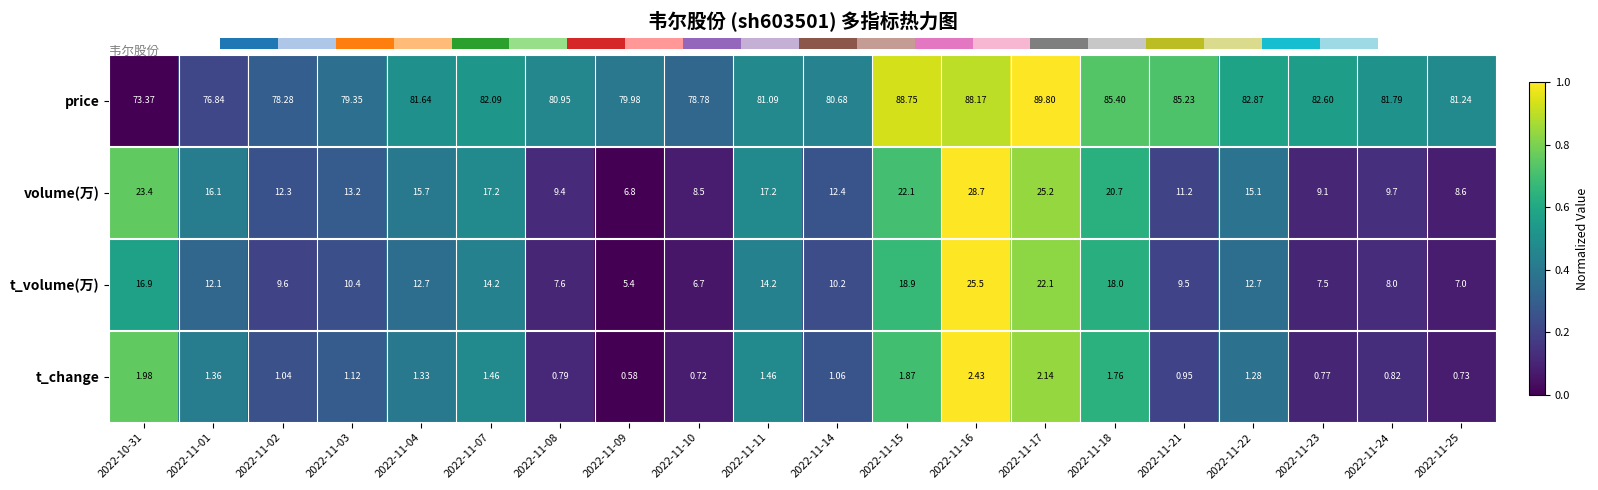

Is the value of t_volume(万) at 2022-11-11 greater than the value of t_change at 2022-11-02?

Yes